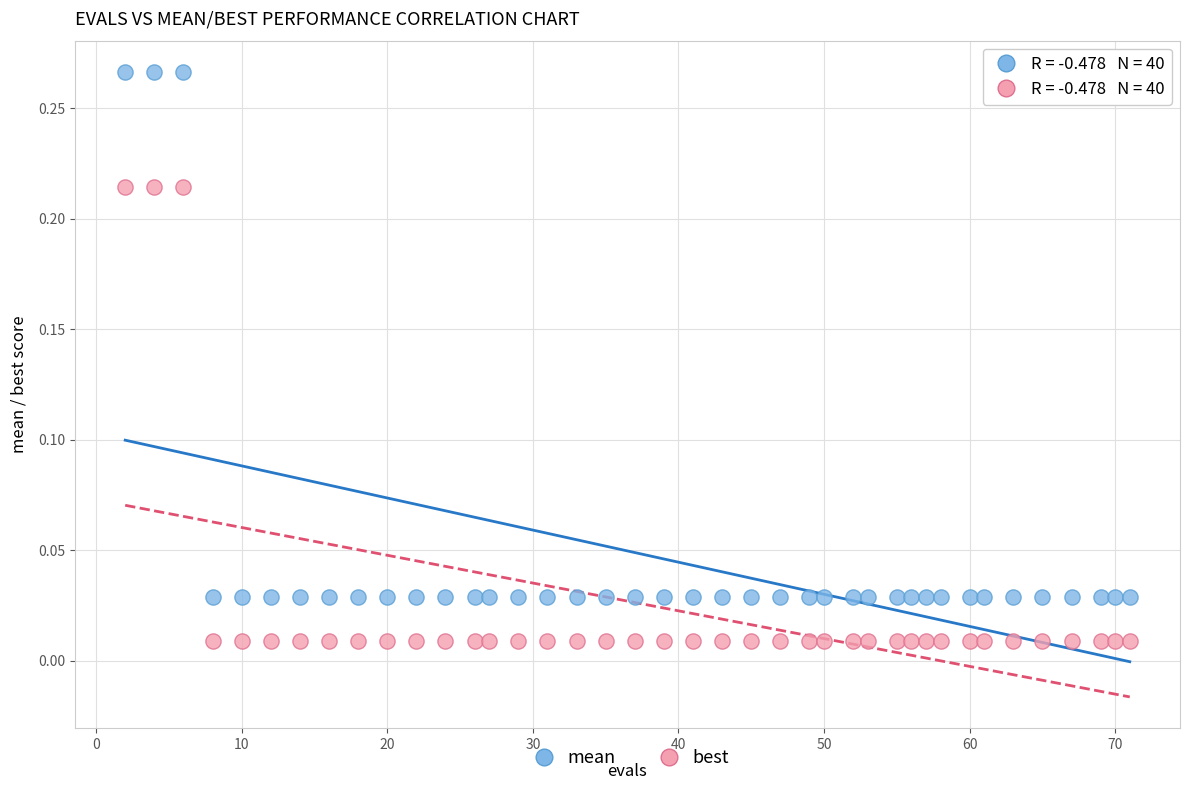

Across all data points, what is the range of X values (max minus min)?

69.0